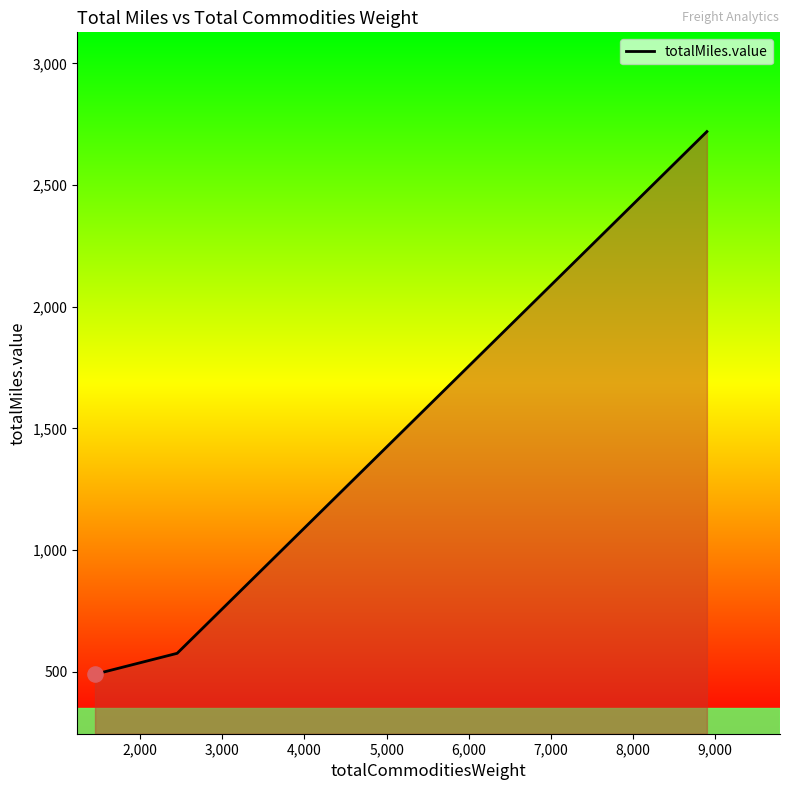

What is the difference between the maximum and minimum values?

2230.8